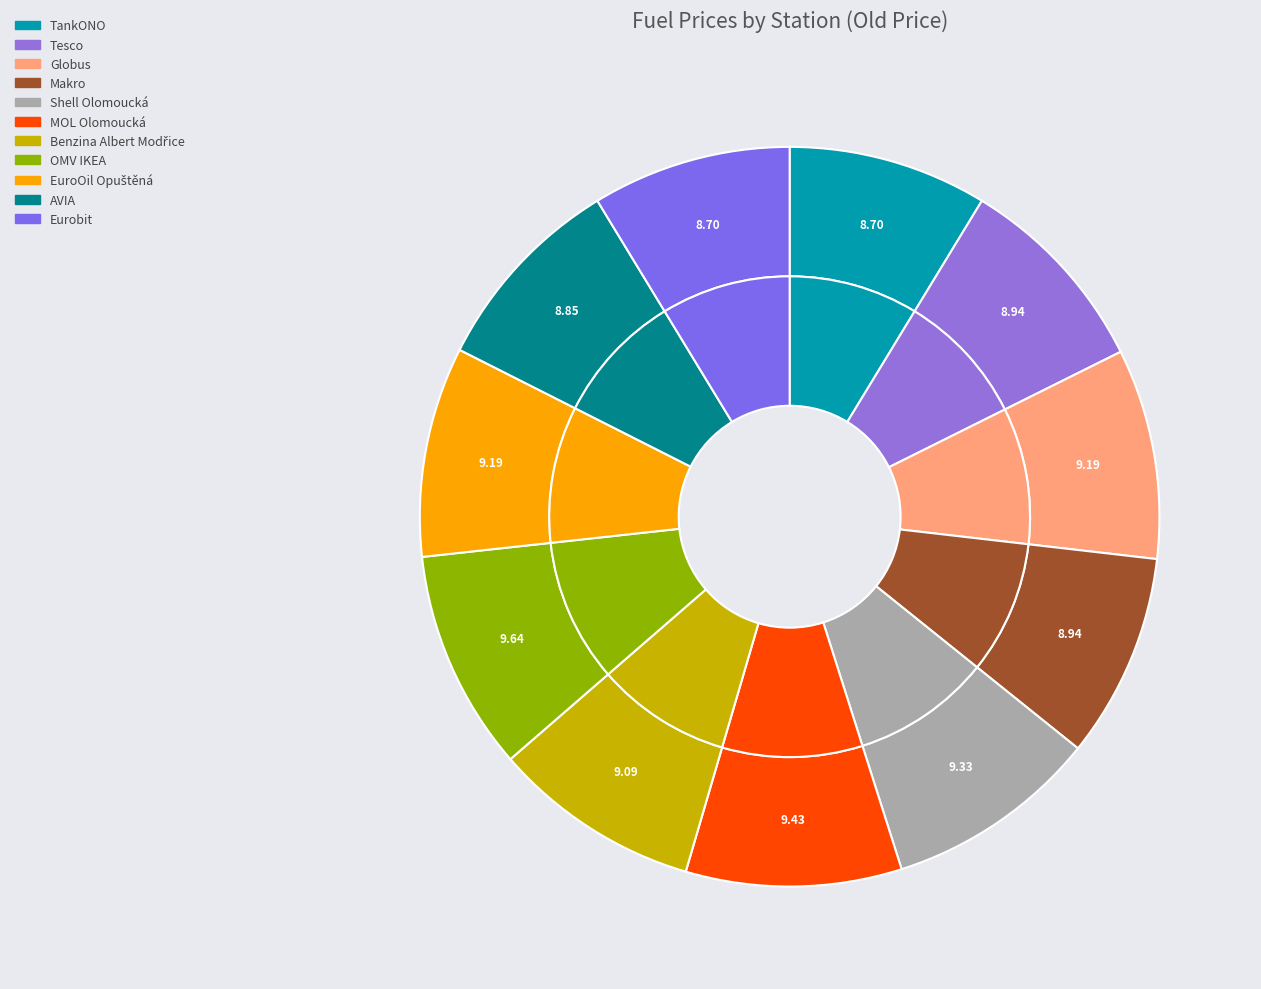

How many slices are in this pie chart?

11